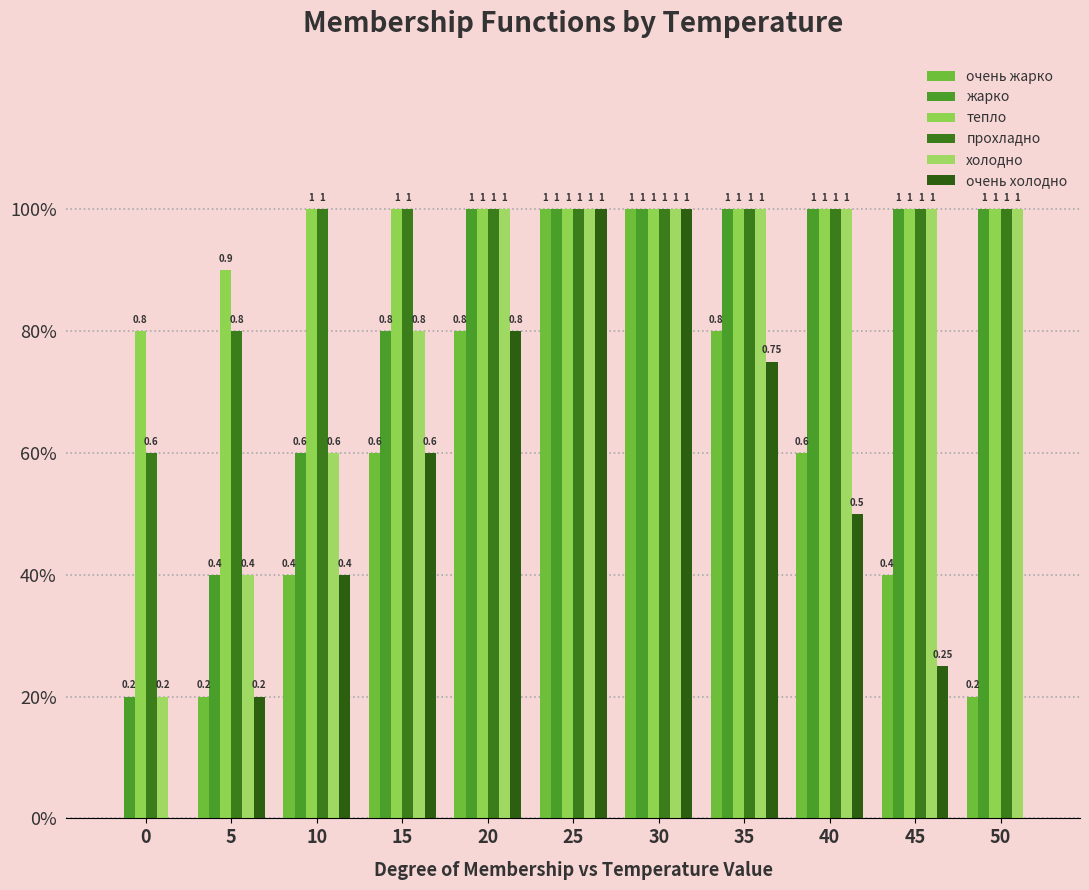

How many distinct data groups are displayed?

6